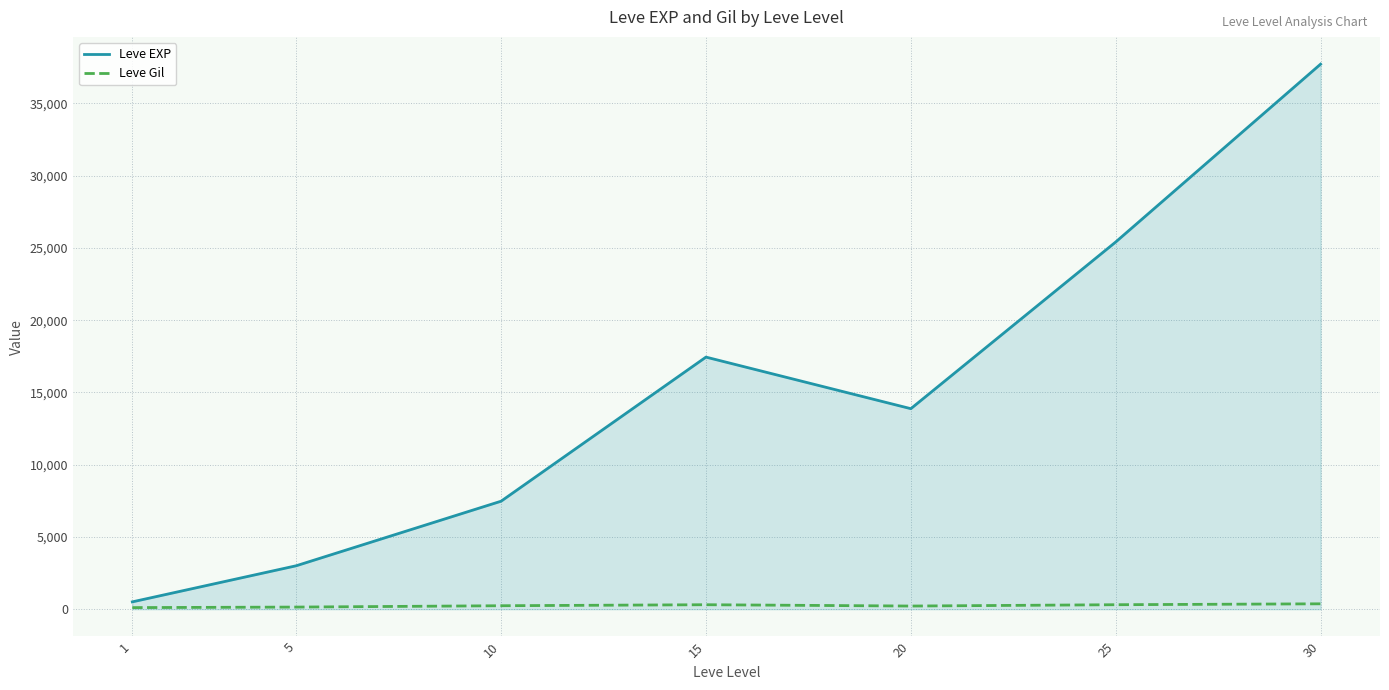

What is the difference between the Leve EXP values at 25 and 1?

24899.8